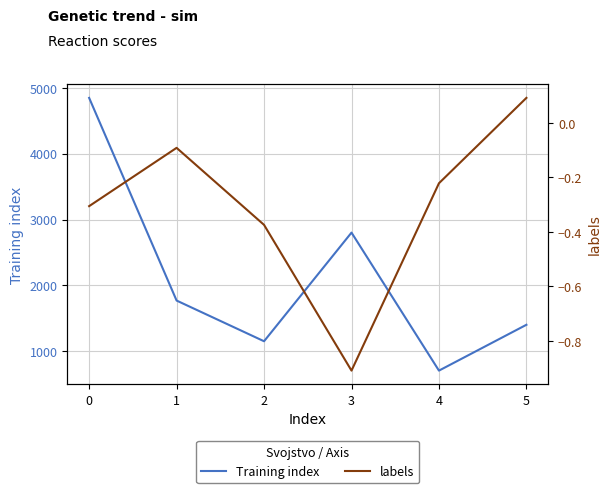

How many data points does each series have?

6